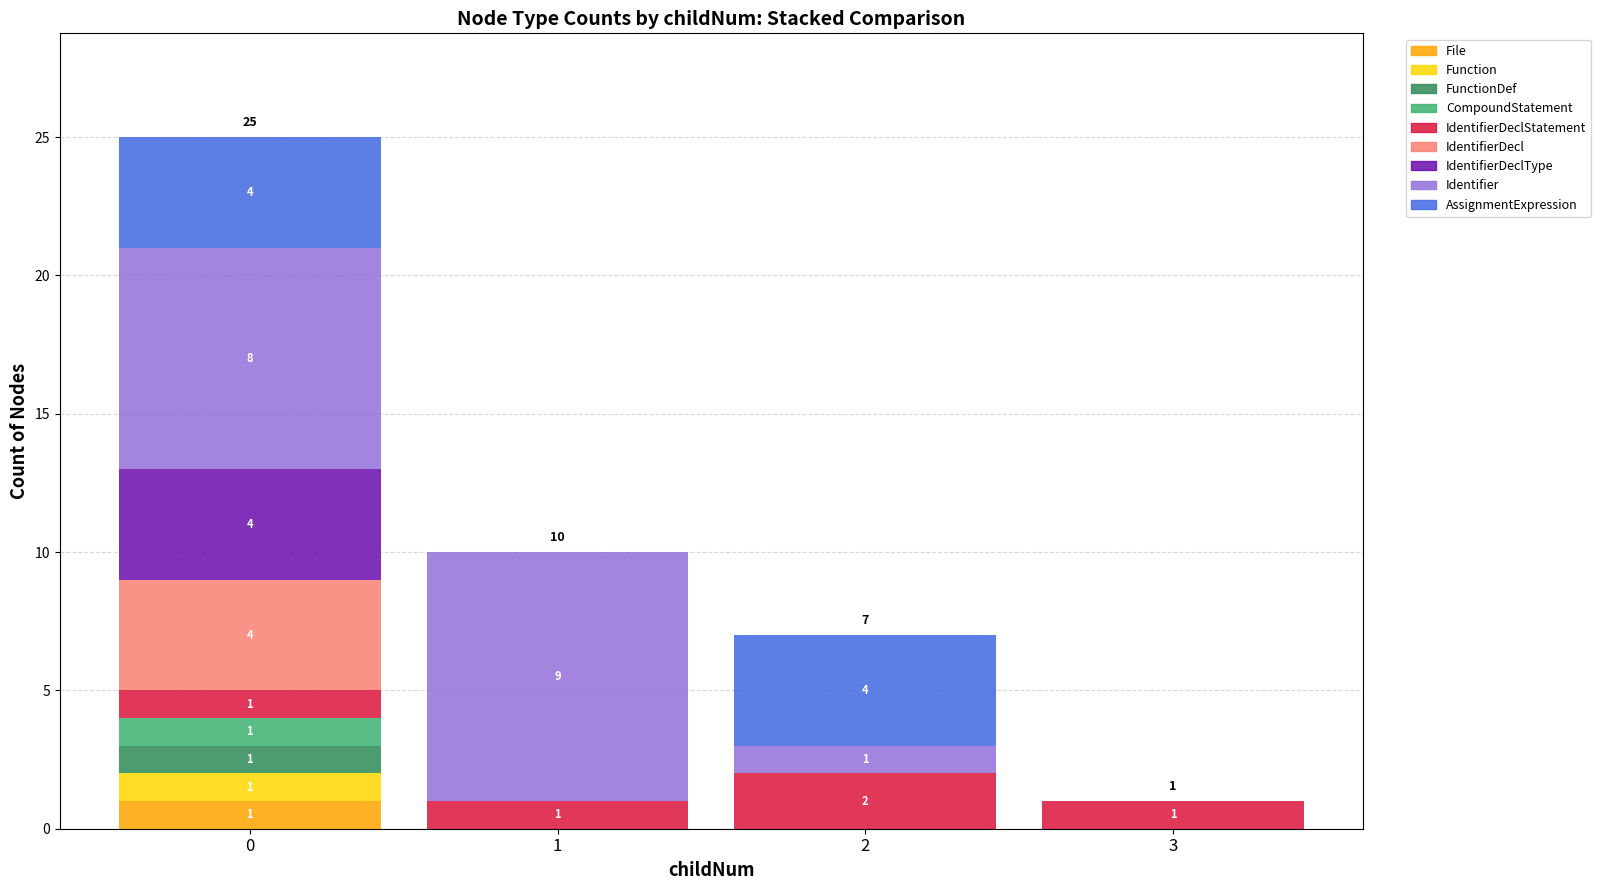

Reading left to right, list the values for the File series.

0=1	1=0	2=0	3=0